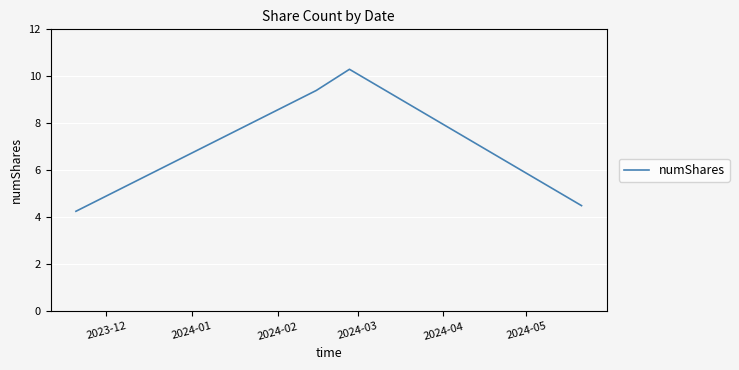

What is the maximum value shown in the chart?

10.3